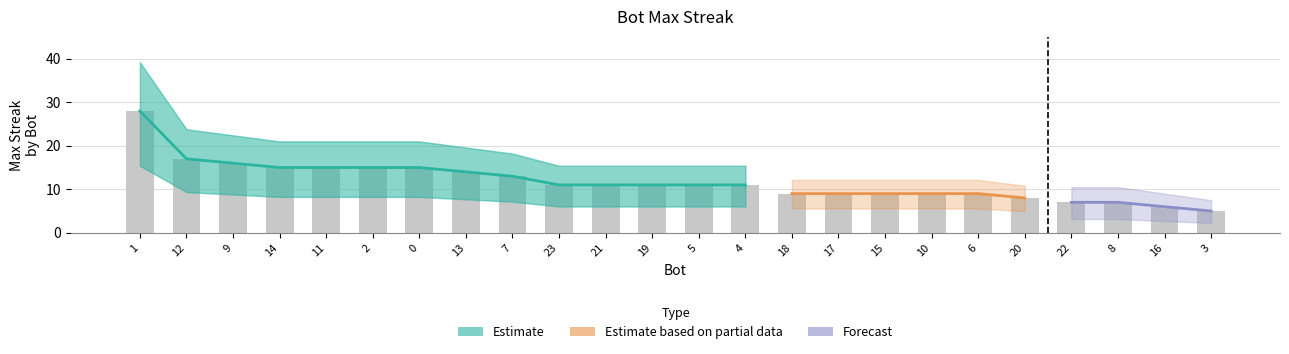

Reading left to right, extract all data points from this chart.

28	17	16	15	15	15	15	14	13	11	11	11	11	11	9	9	9	9	9	8	7	7	6	5